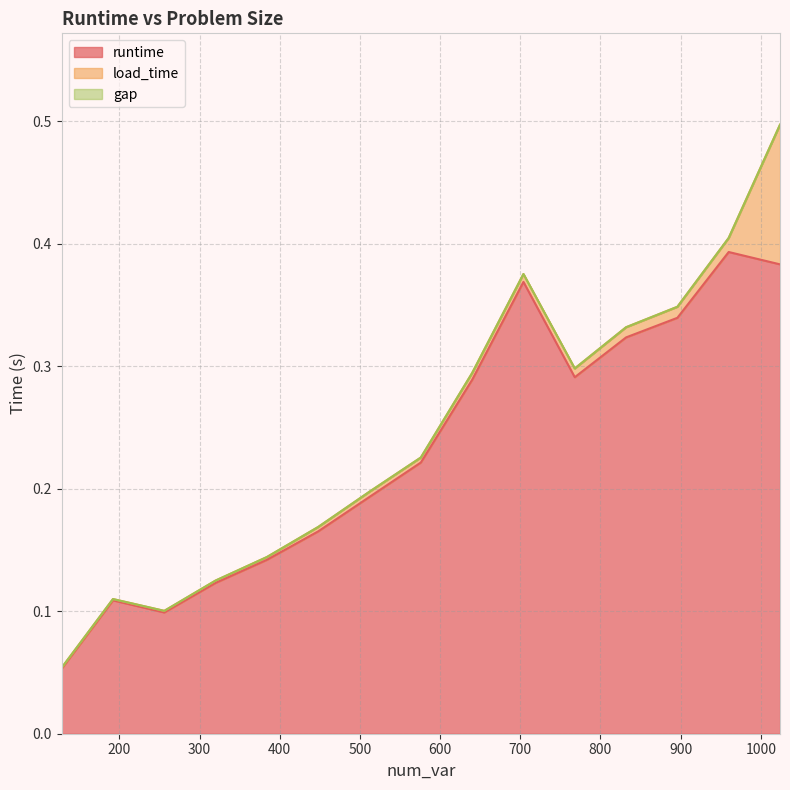

True or false: load_time and gap intersect in this chart.

False